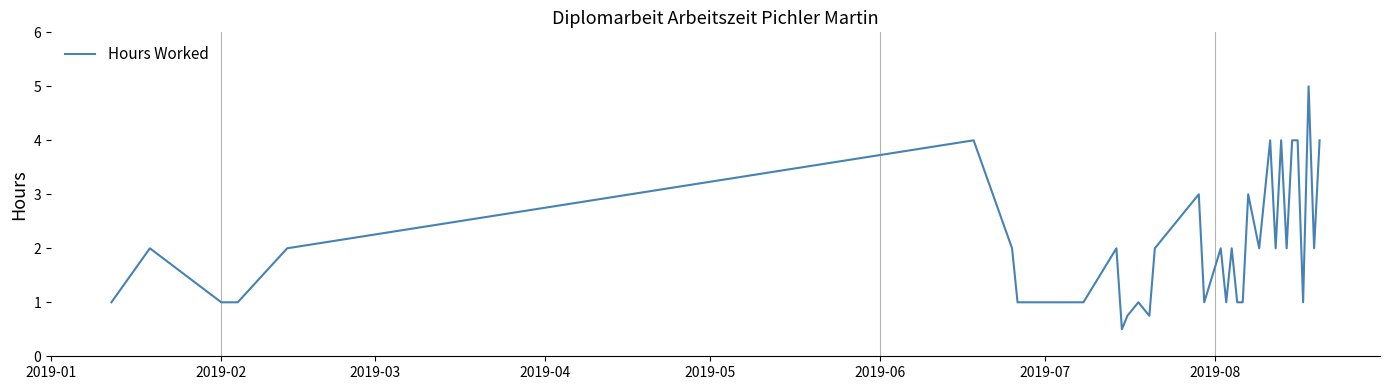

What is the greatest value displayed?

5.0